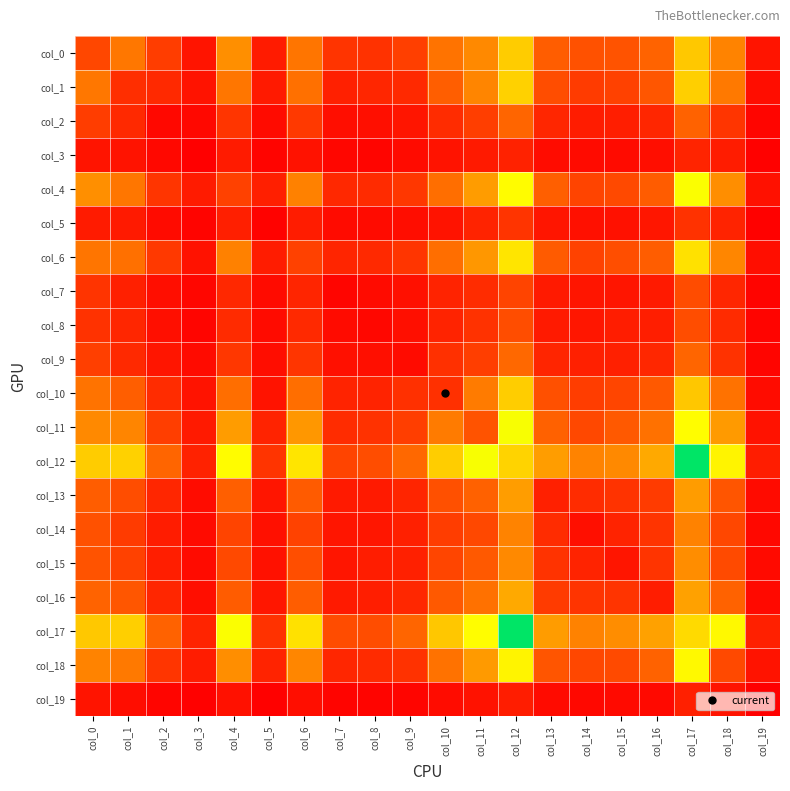

What is the total value across all series at col_6?

6961